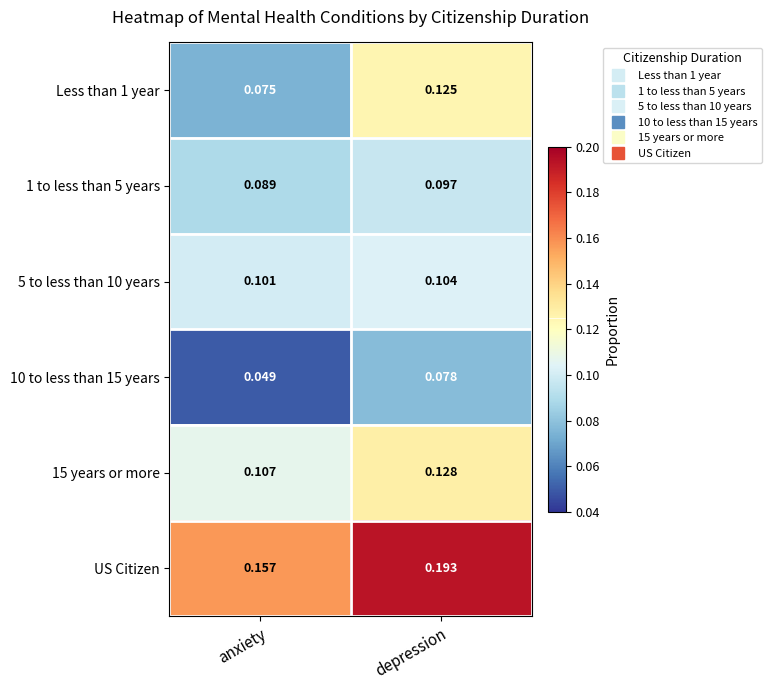

Where is 10 to less than 15 years nearest to the value 0?

anxiety